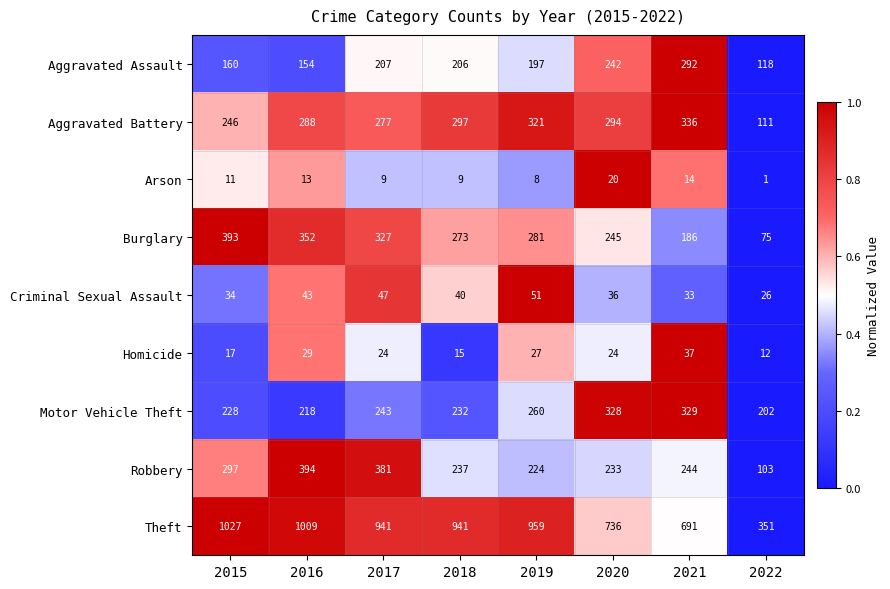

Is it true that Robbery equals 354 at 2021?

False